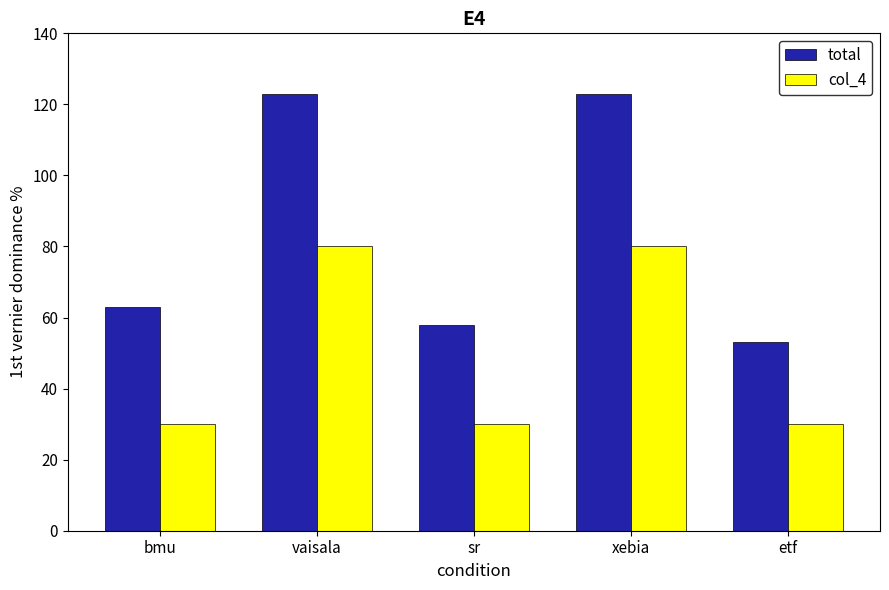

What is the difference between the highest and lowest values at xebia?

43